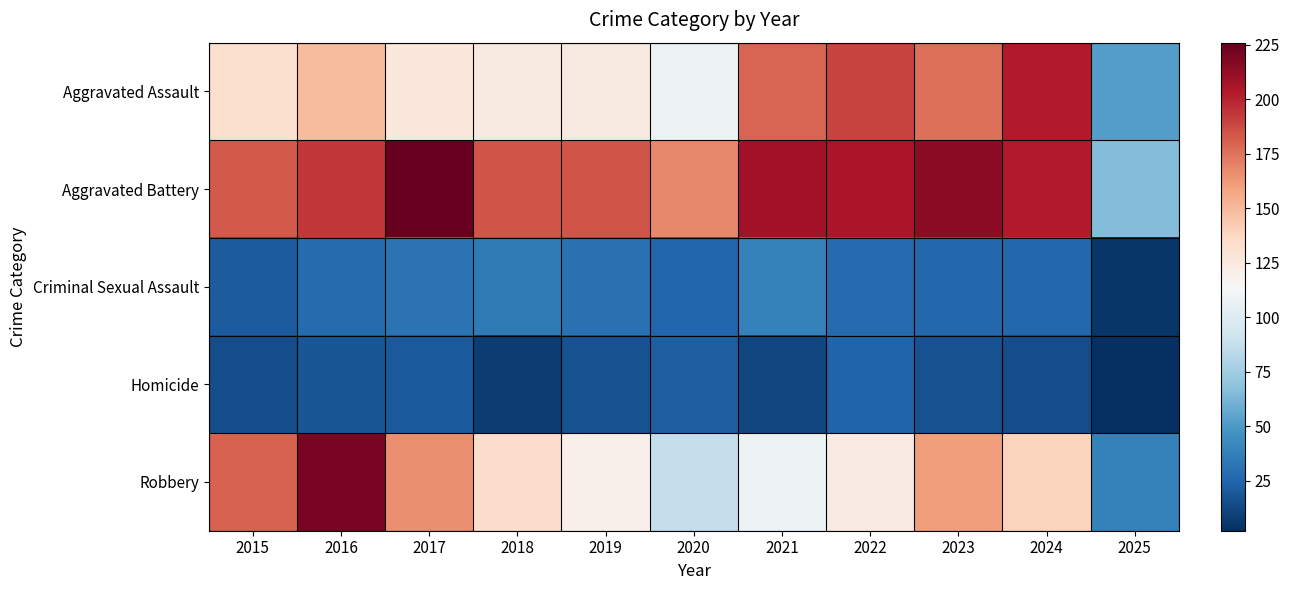

Which series changed the most between 2022 and 2023?

Robbery